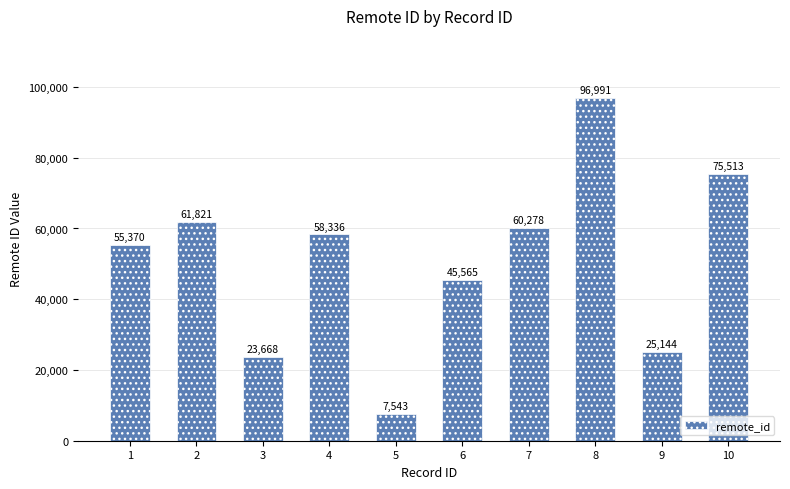

Approximately how many times larger is the value at 8 compared to 9?

3.9